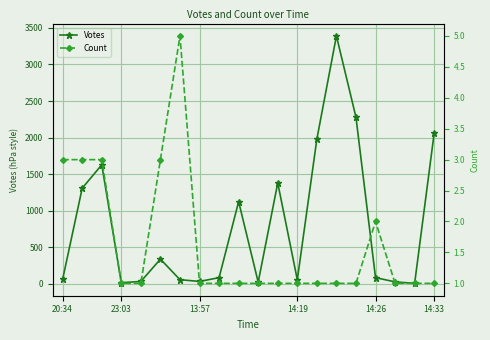

What is the maximum value for Votes?

3390